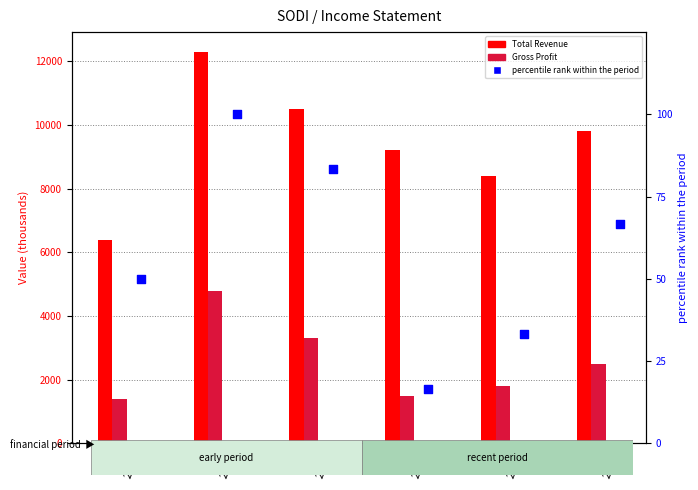

What is the total value across all series at 2021?

13883.3